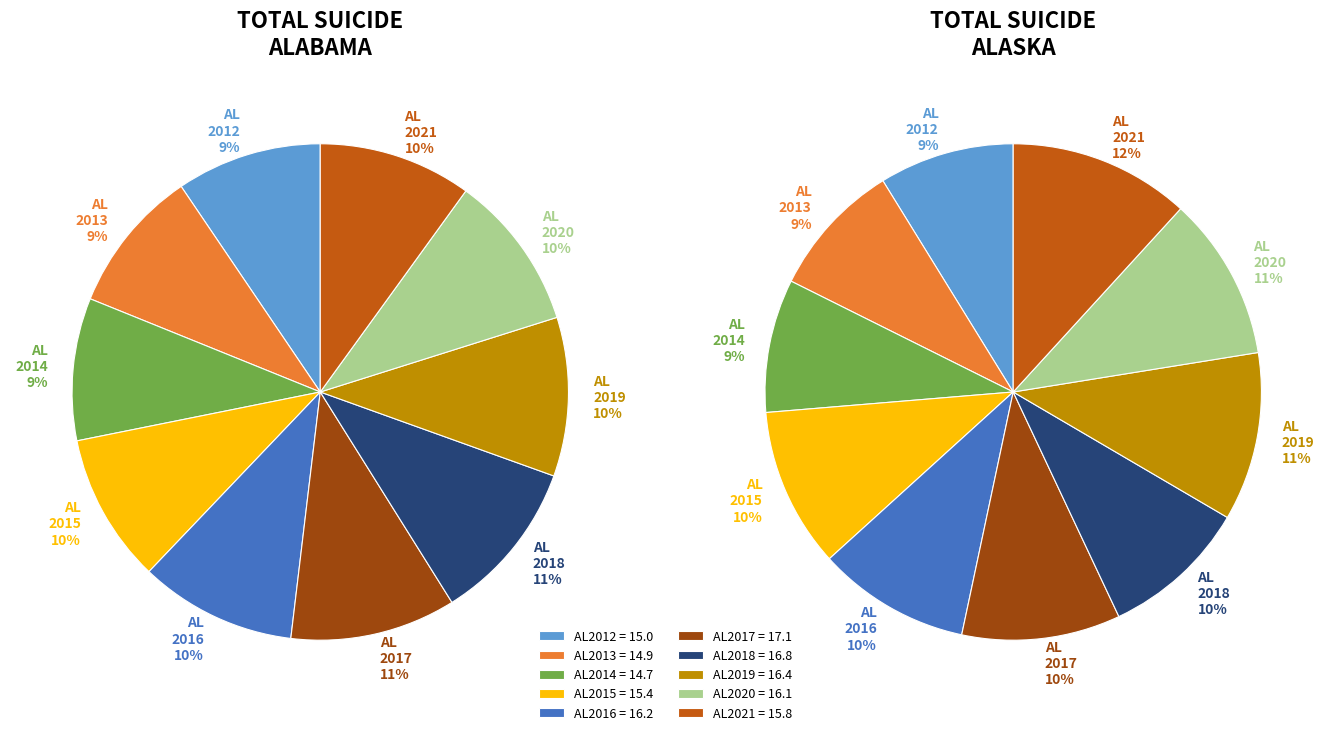

What is the change in value from AL2018 to AL2019?

-0.4